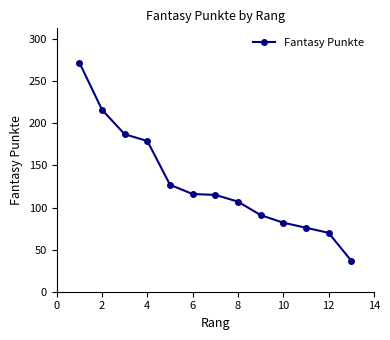

True or false: there are more than 2 points higher than both neighbors.

False